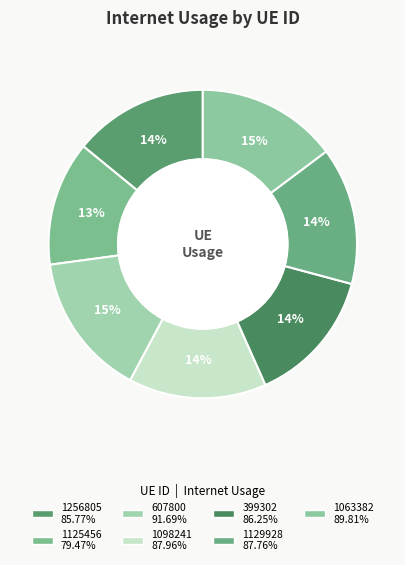

How many slices are in this pie chart?

7